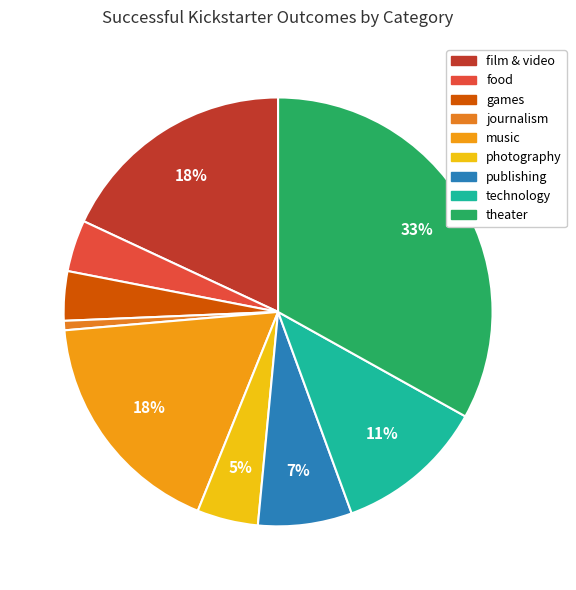

Is there any slice that represents more than half of the pie?

No